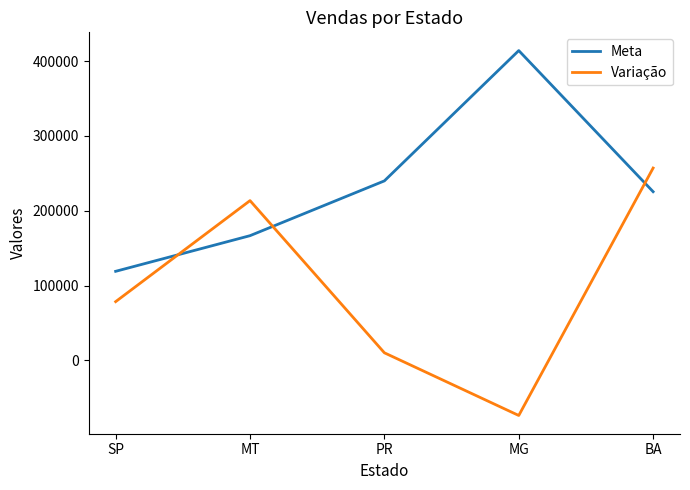

Which label corresponds to the largest value in the chart?

MG